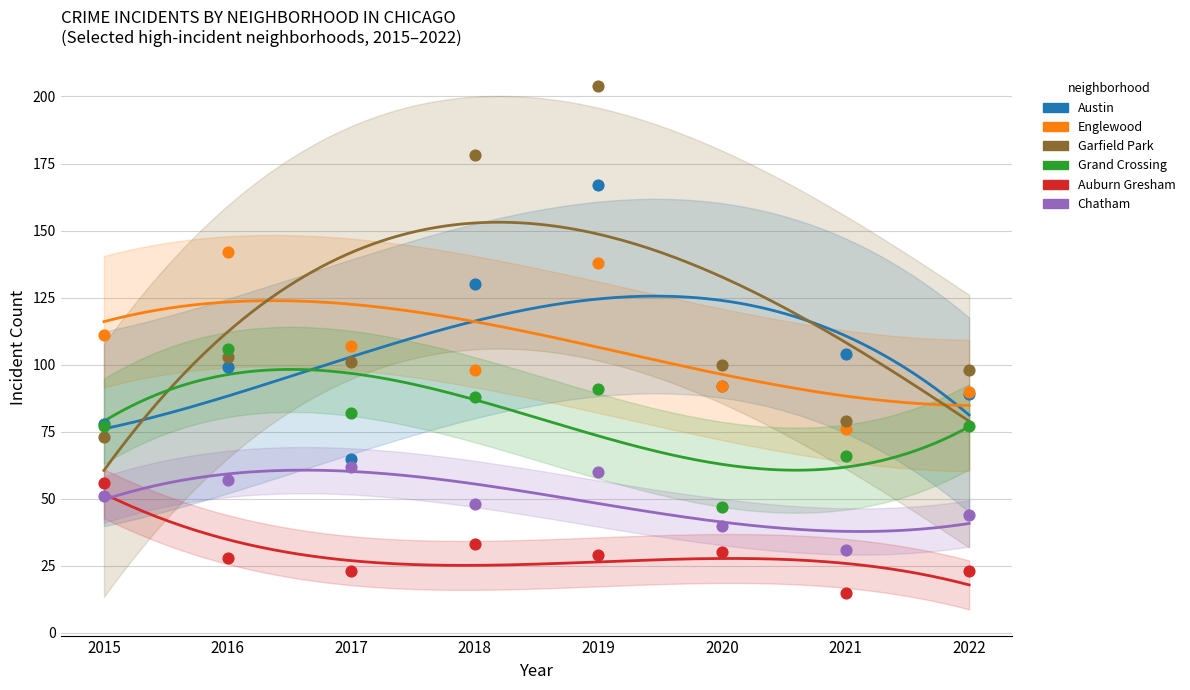

Which series contains the highest Y value?

Garfield Park